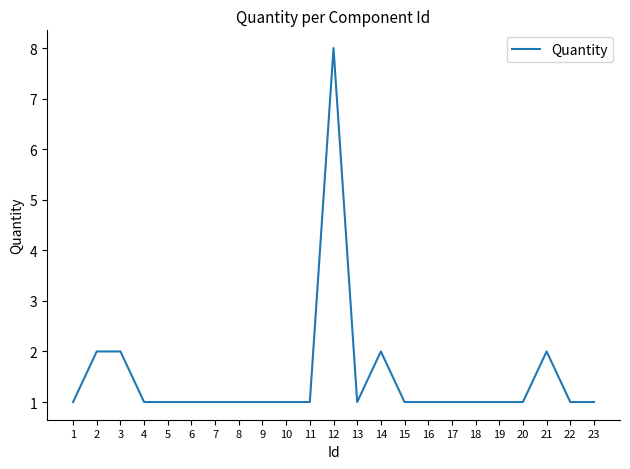

What is the greatest value displayed?

8